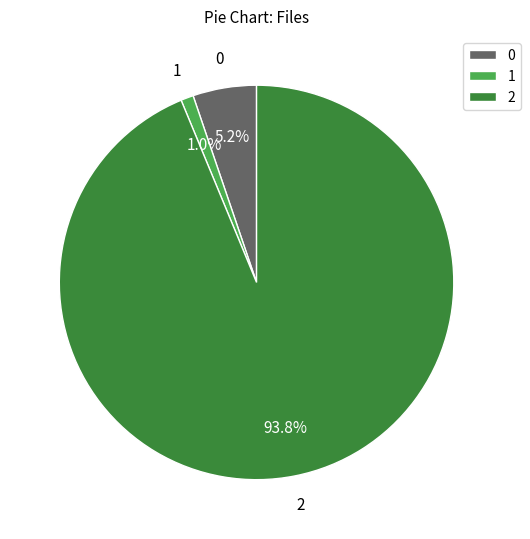

Rank the categories by value from lowest to highest.

1, 0, 2